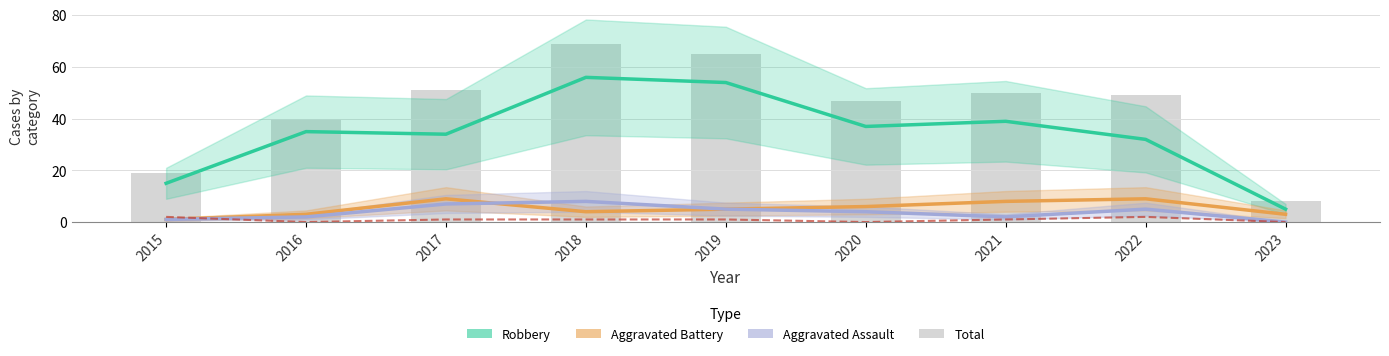

List the series in order of their peak value, lowest first.

Criminal Sexual Assault, Aggravated Assault, Aggravated Battery, Robbery, Total (bars)